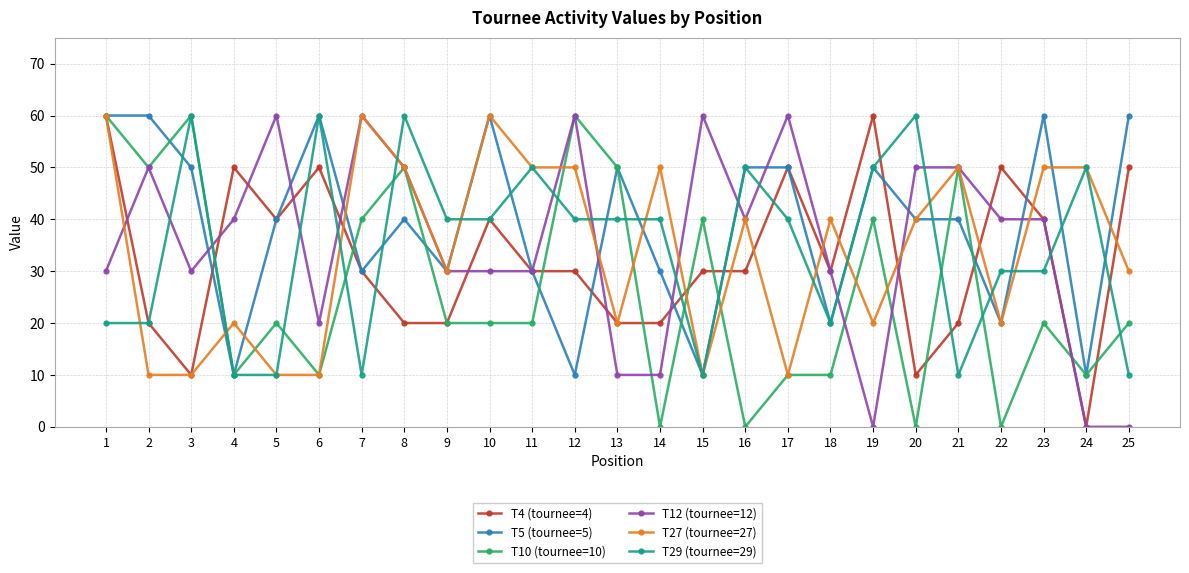

Where is the first local minimum for T10 (tournee=10)?

2